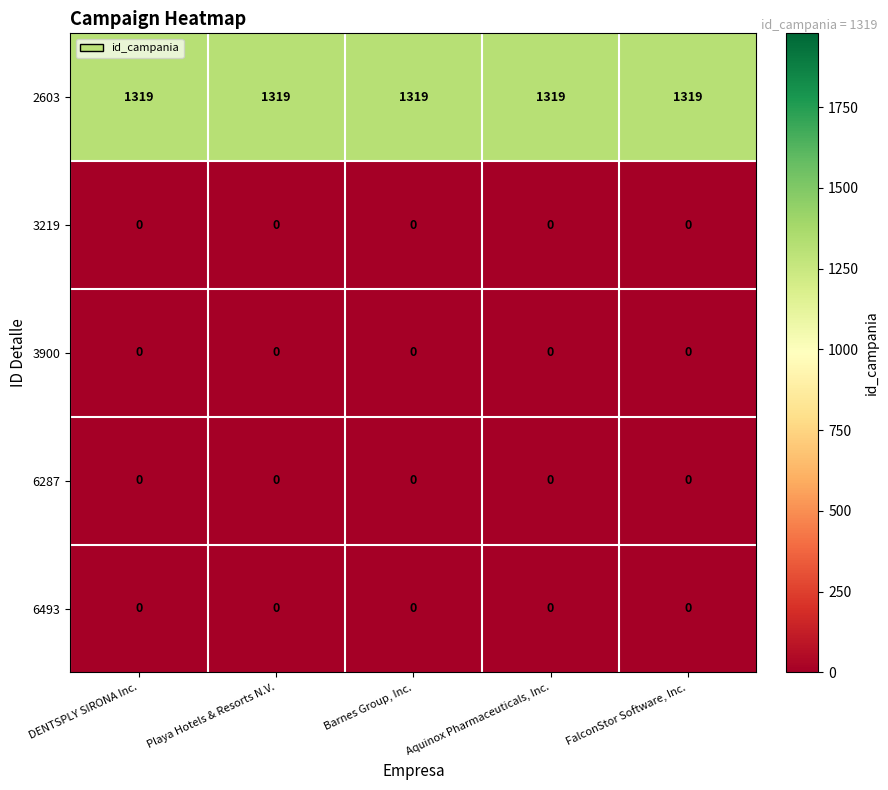

At how many categories does at least one series exceed 707?

5